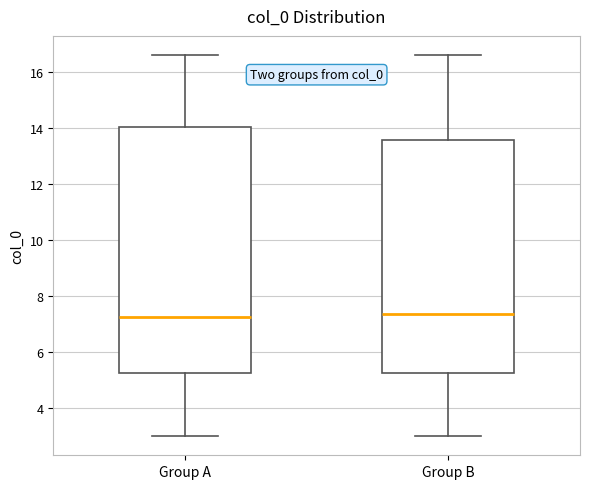

Where is the upper edge of the box for Group B on the y-axis? The values are not printed on the chart, so give them approximately, as read against the axis.

13.6